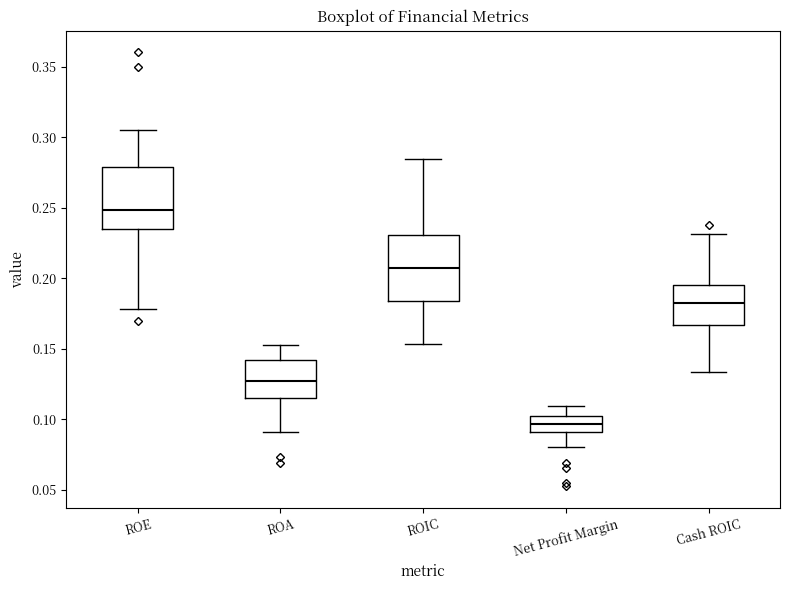

Reading left to right, transcribe this box plot: for each box, give where its median line is, the range the box spans, and where its two whiskers end, as read against the y-axis. The values are not printed on the chart, so give them approximately, as read against the axis.

ROE: median 0.250, box 0.235 to 0.280, whiskers 0.180 to 0.305
ROA: median 0.125, box 0.115 to 0.140, whiskers 0.090 to 0.155
ROIC: median 0.205, box 0.185 to 0.230, whiskers 0.155 to 0.285
Net Profit Margin: median 0.095, box 0.090 to 0.100, whiskers 0.080 to 0.110
Cash ROIC: median 0.180, box 0.165 to 0.195, whiskers 0.135 to 0.230